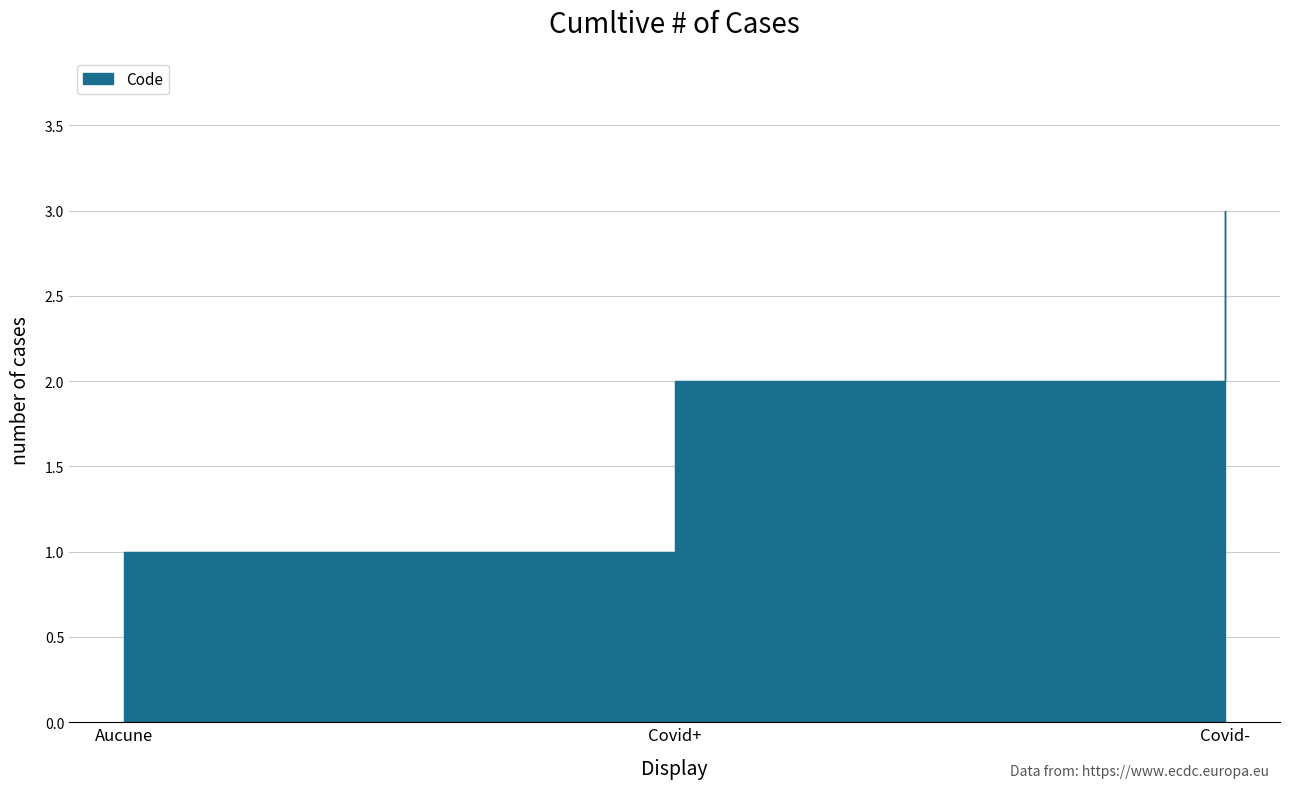

Is it true that the value at Covid- is 1?

False